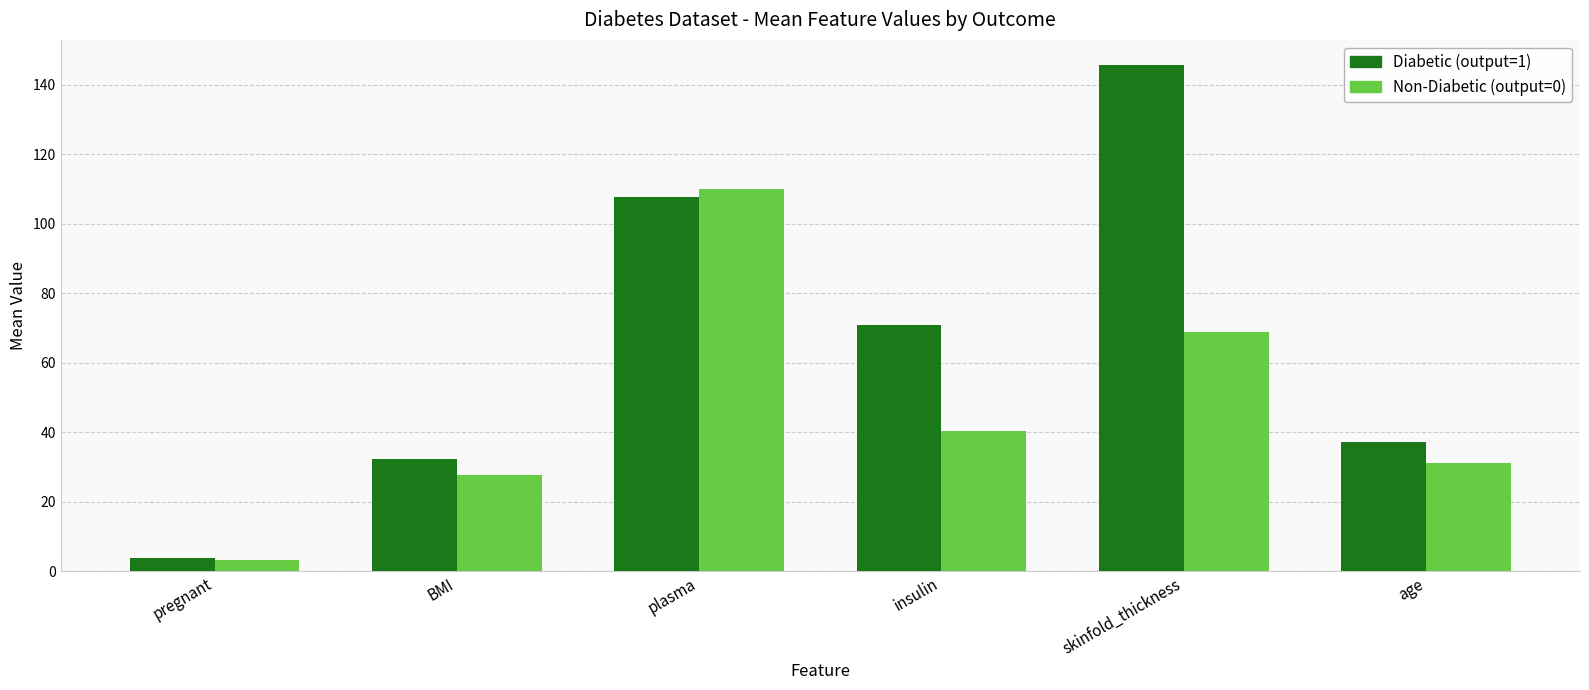

What is the difference between the Non-Diabetic (output=0) values at BMI and plasma?

82.2